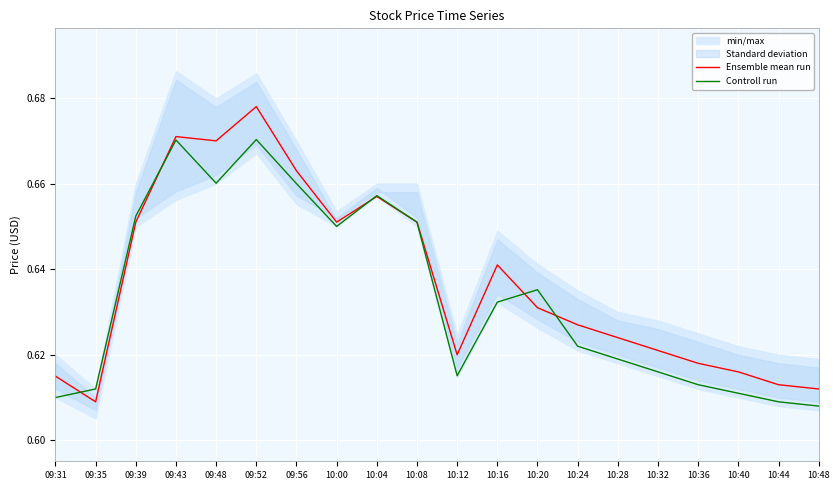

Where do Ensemble mean run and Controll run first cross each other?

09:31 and 09:35